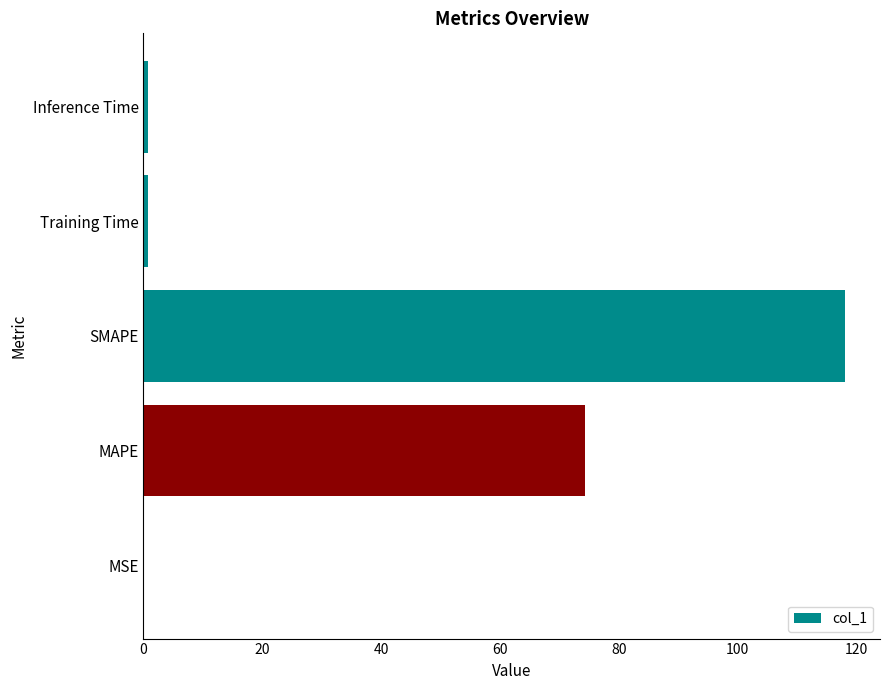

What is the change in value from MAPE to SMAPE?

+43.8